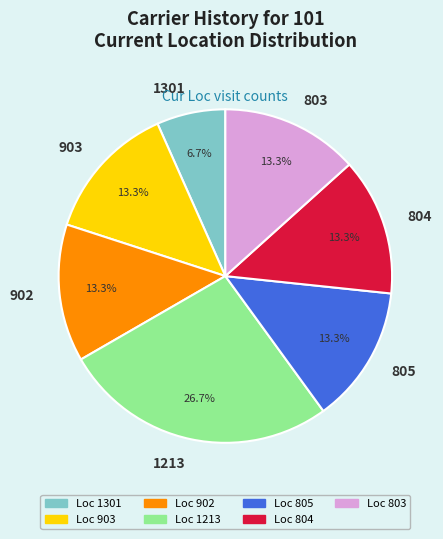

What is the ratio of the value at 803 to the value at 902?

1.0